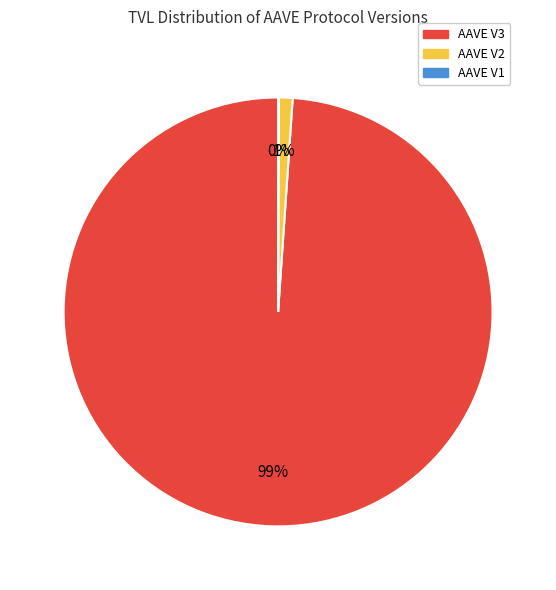

Is the sum of AAVE V3 and AAVE V2 greater than half?

Yes